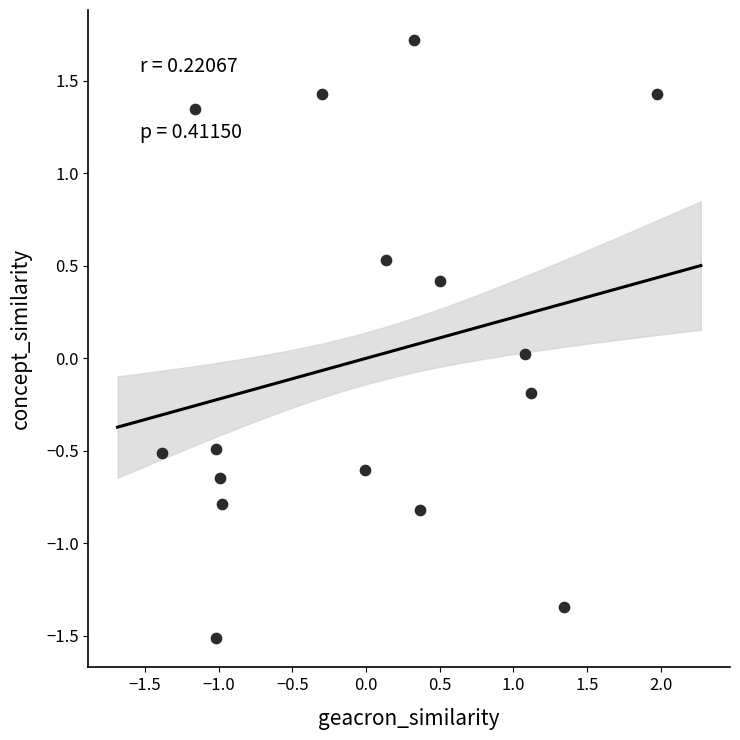

What is the range of X values (max minus min)?

3.4